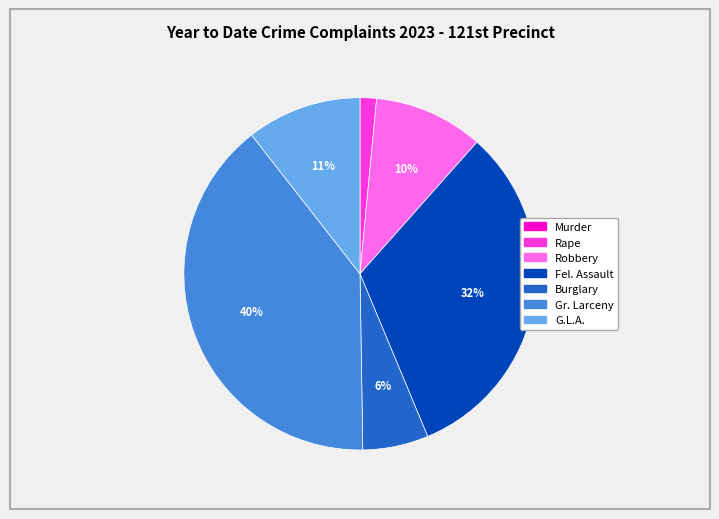

To the nearest percent, what is the average slice percentage?

14%